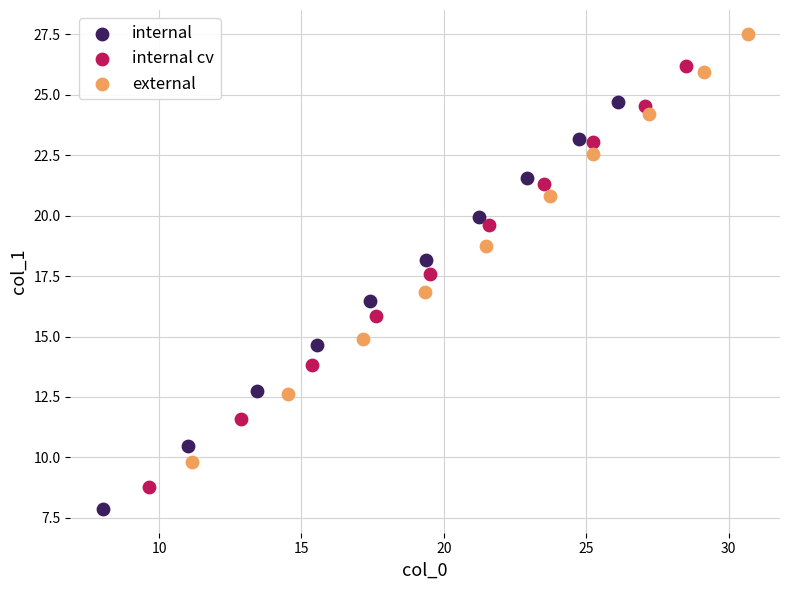

What are all the series names shown in the legend?

internal, internal cv, external